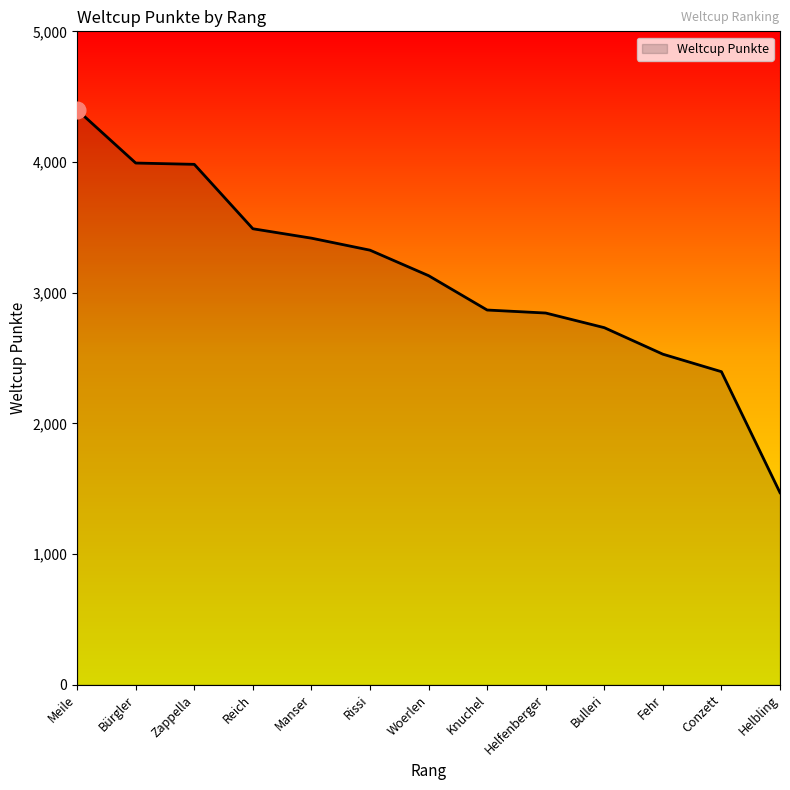

Approximately how many times larger is the value at Meile compared to Helfenberger?

1.5